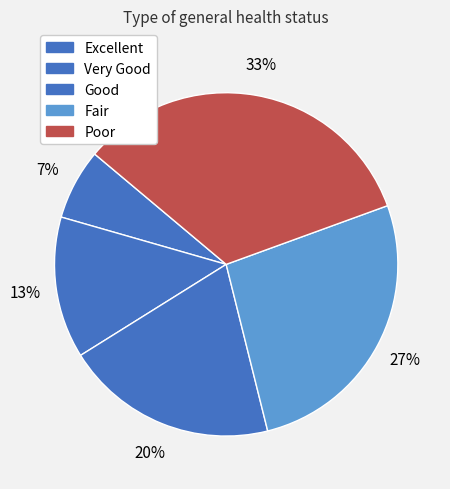

True or false: Very Good accounts for 13% of the total.

True